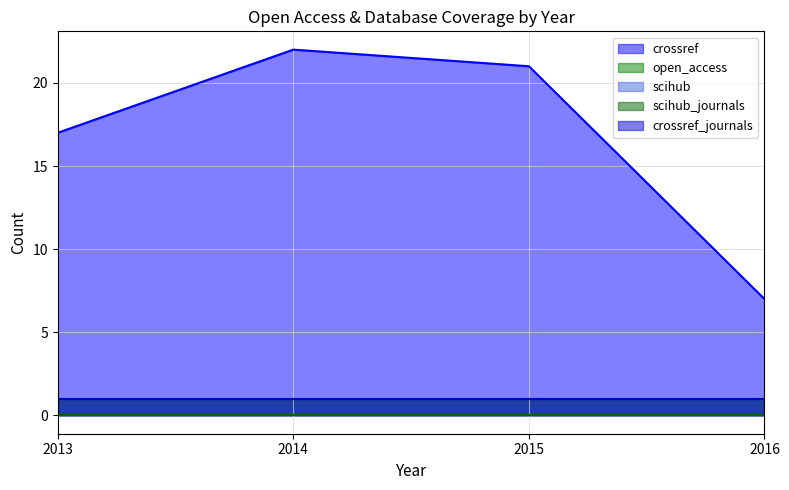

Which has a higher value, 2013 or 2015?

2015